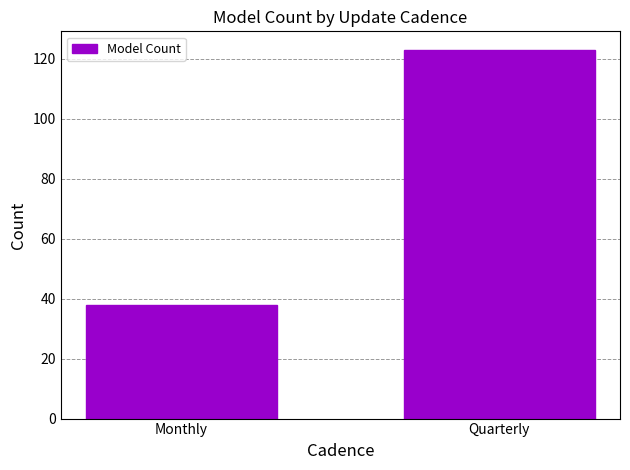

How many values are between 38 and 123?

2